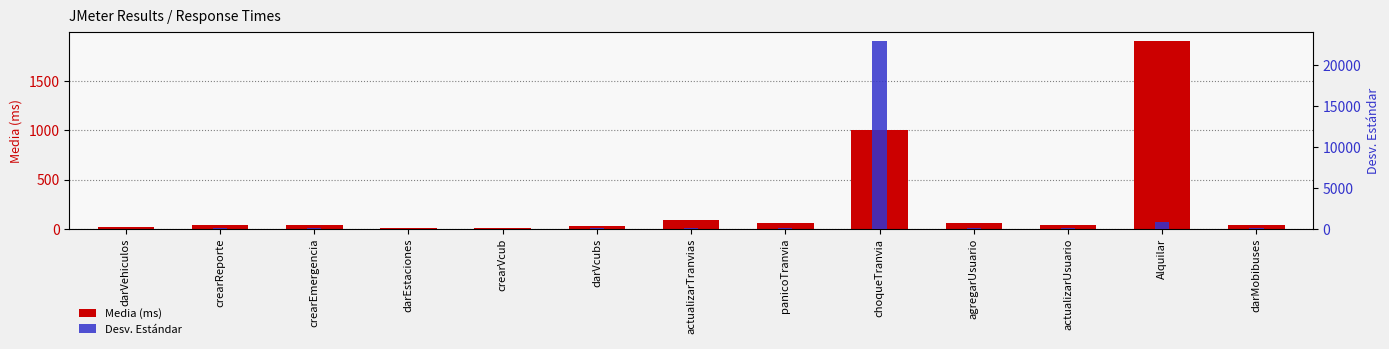

Read the Media (ms) value at agregarUsuario.

61.0